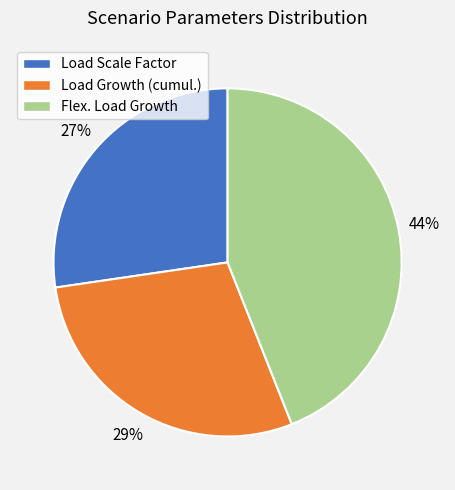

How many segments does this pie chart have?

3